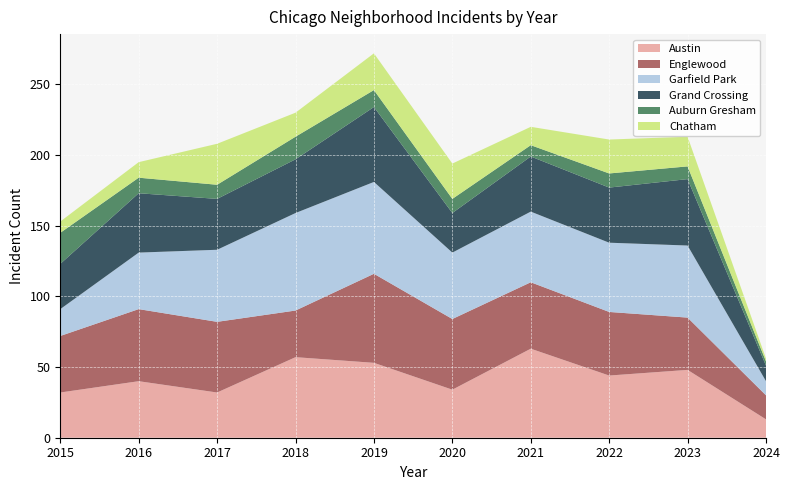

Reading right to left, list all the values displayed in this chart.

Austin: 13	48	44	63	34	53	57	32	40	32
Englewood: 17	37	45	47	50	63	33	50	51	40
Garfield Park: 10	51	49	50	47	65	69	51	40	19
Grand Crossing: 11	47	39	39	28	53	38	36	42	32
Auburn Gresham: 3	9	10	8	10	12	16	10	11	22
Chatham: 2	21	24	13	25	26	17	29	11	8